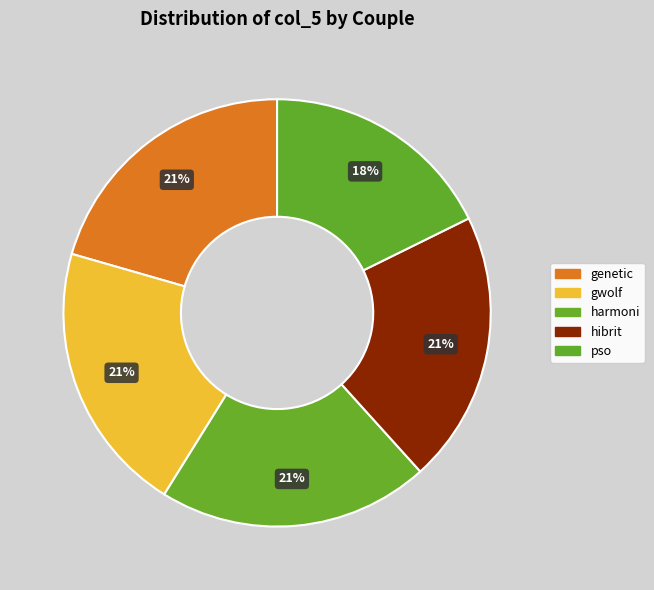

To the nearest percent, what is the difference between the largest and smallest slice percentages?

3%